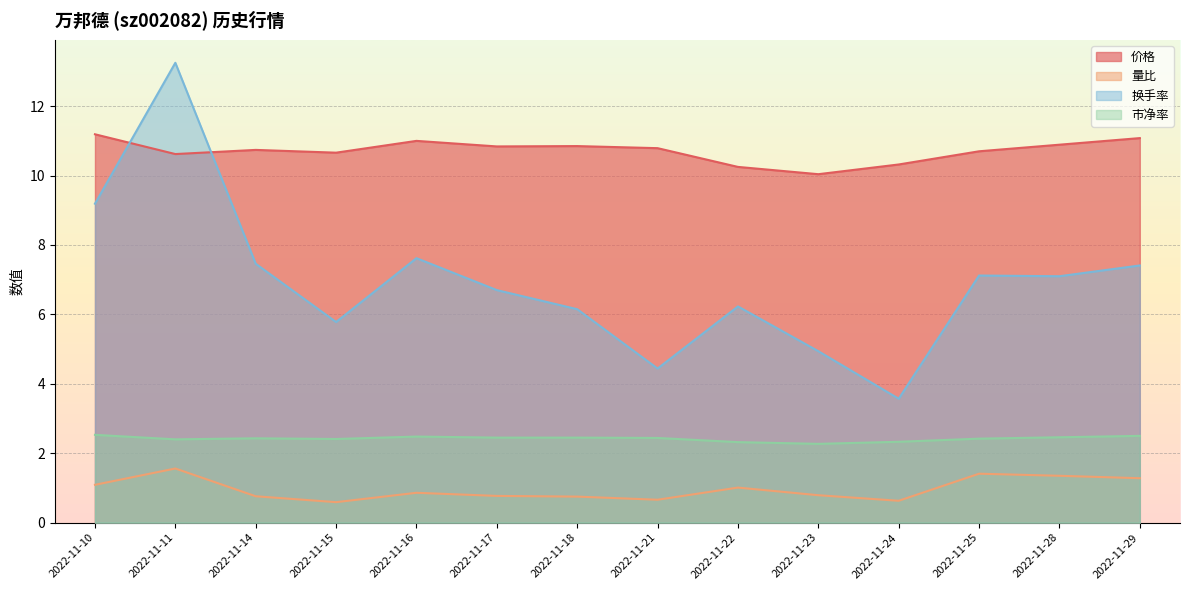

What are all the series names shown in the legend?

价格, 量比, 换手率, 市净率